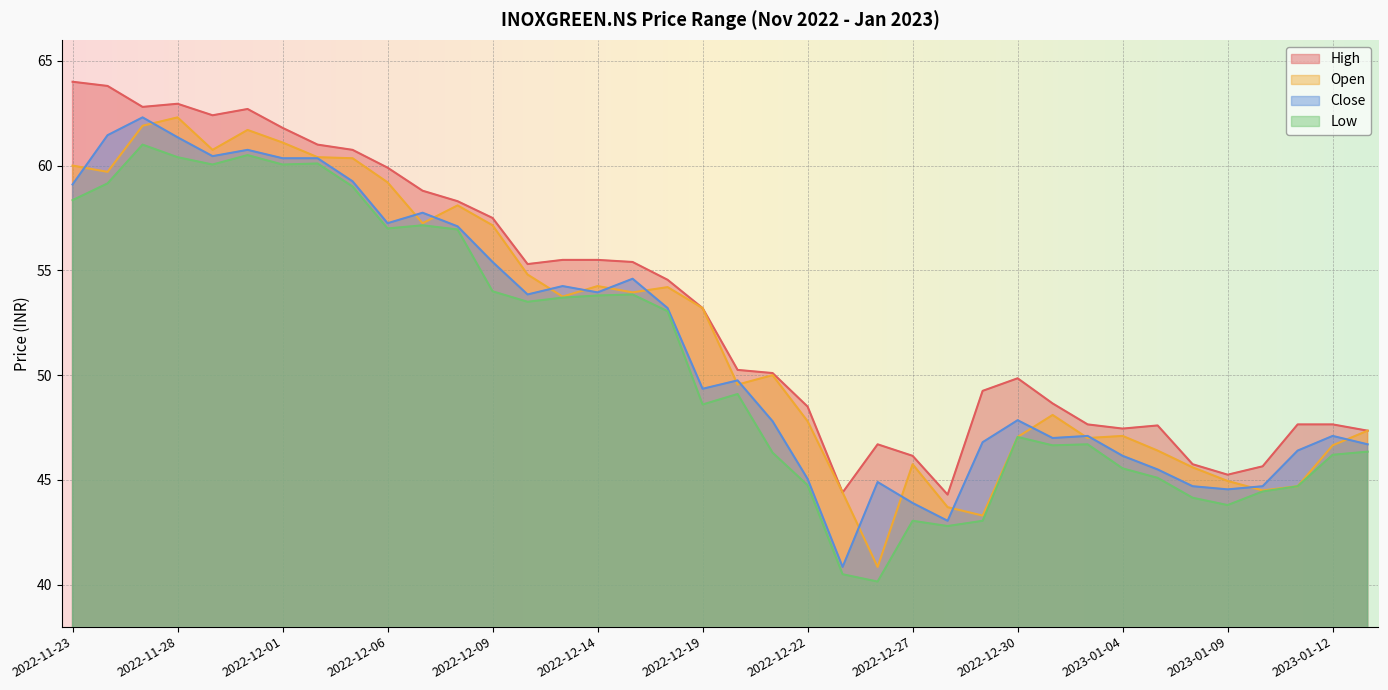

List the labels in order of High value, smallest first.

2022-12-28, 2022-12-23, 2023-01-09, 2023-01-10, 2023-01-06, 2022-12-27, 2022-12-26, 2023-01-13, 2023-01-04, 2023-01-05, 2023-01-03, 2023-01-11, 2023-01-12, 2022-12-22, 2023-01-02, 2022-12-29, 2022-12-30, 2022-12-21, 2022-12-20, 2022-12-19, 2022-12-16, 2022-12-12, 2022-12-15, 2022-12-13, 2022-12-14, 2022-12-09, 2022-12-08, 2022-12-07, 2022-12-06, 2022-12-05, 2022-12-02, 2022-12-01, 2022-11-29, 2022-11-30, 2022-11-25, 2022-11-28, 2022-11-24, 2022-11-23